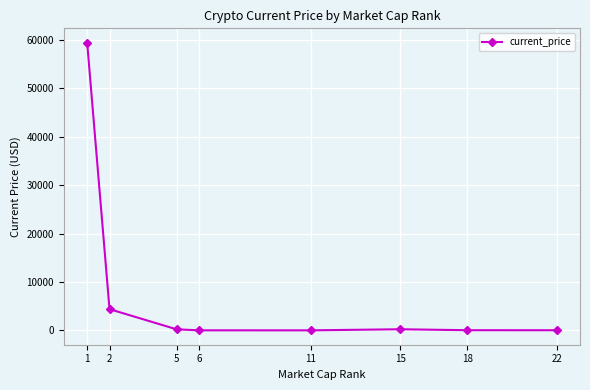

What is the greatest value displayed?

59441.0